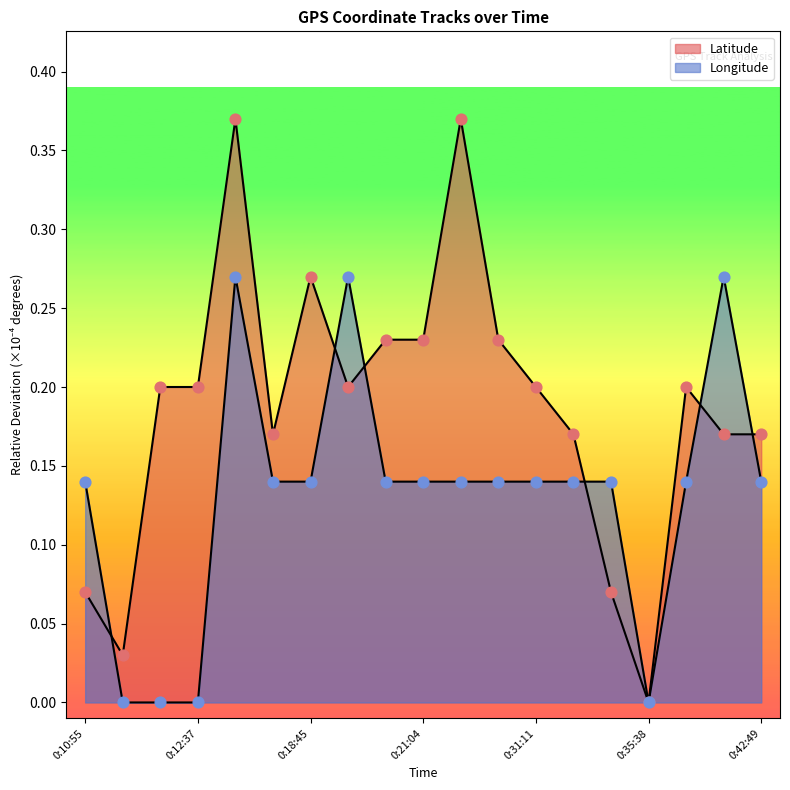

What are all the series names shown in the legend?

Latitude, Longitude